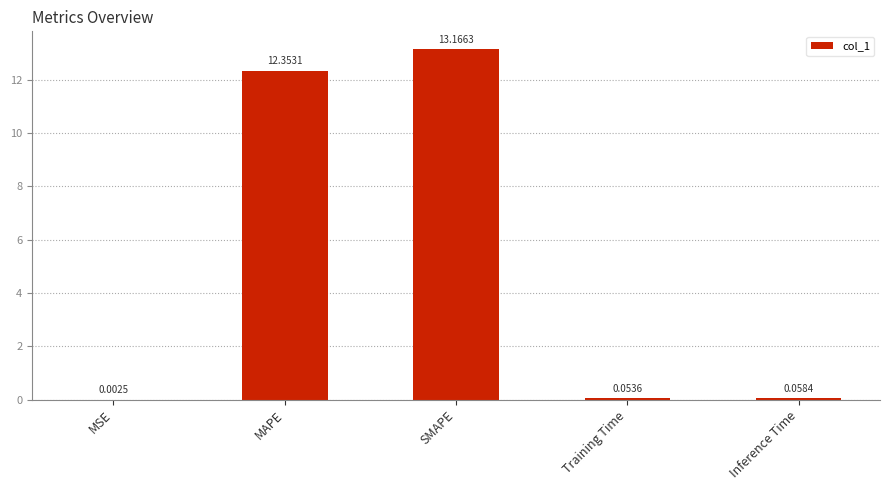

Where is the data nearest to the value 6?

Inference Time